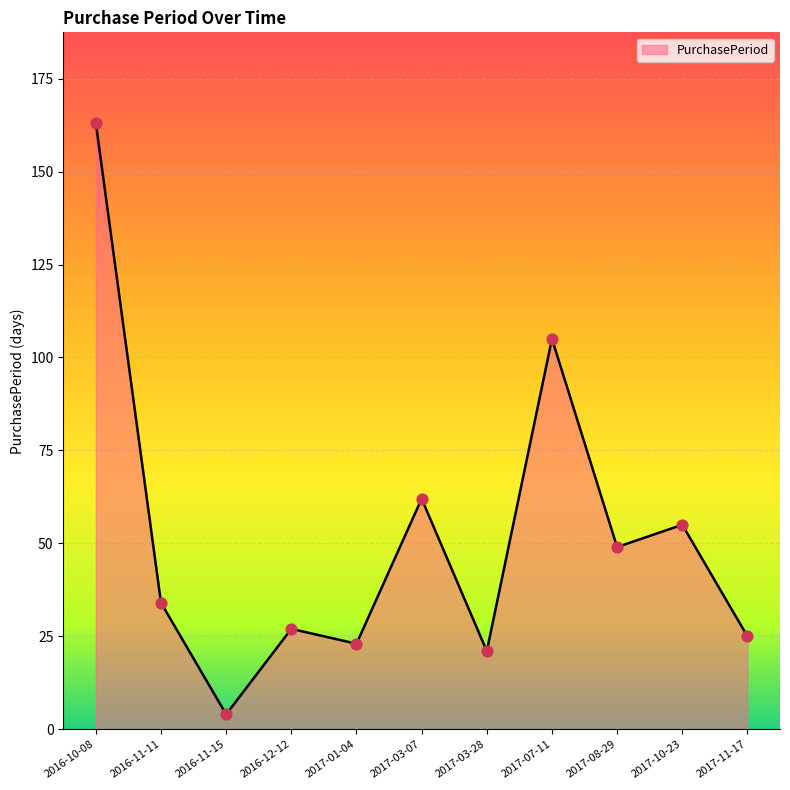

What is the change in value from 2016-11-15 to 2017-03-07?

+58